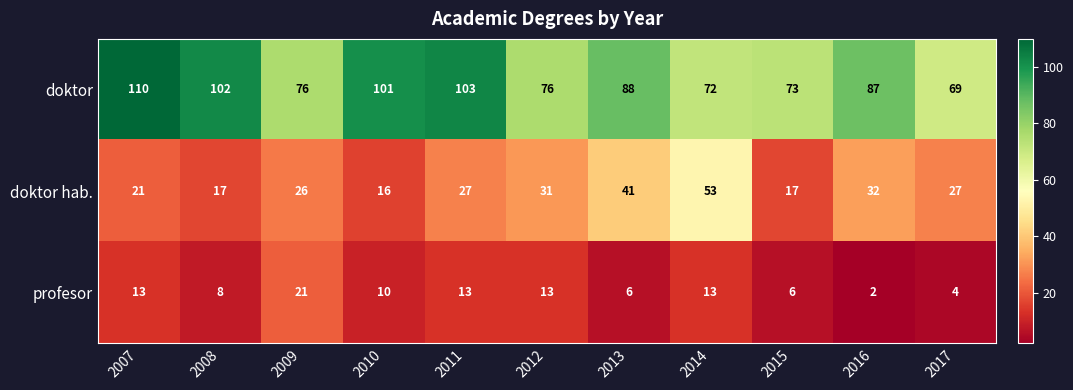

How many data points does each series have?

11